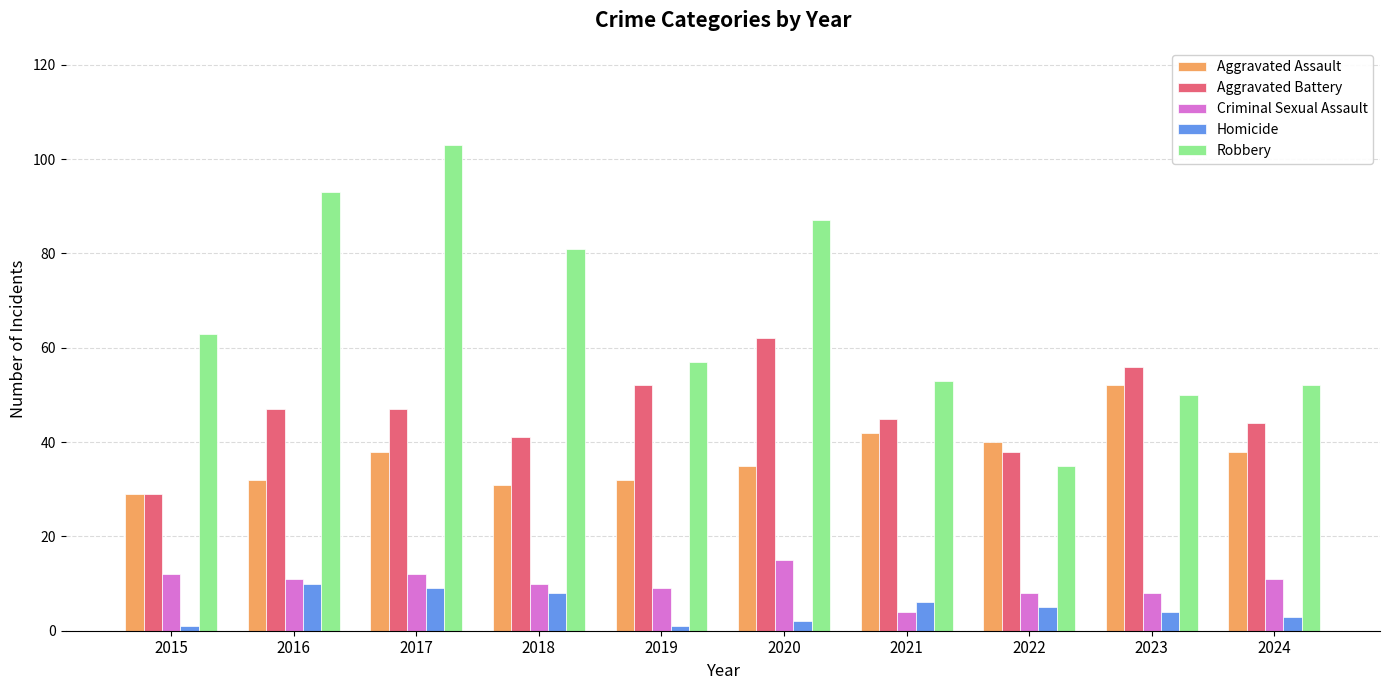

What is the smallest value displayed?

1